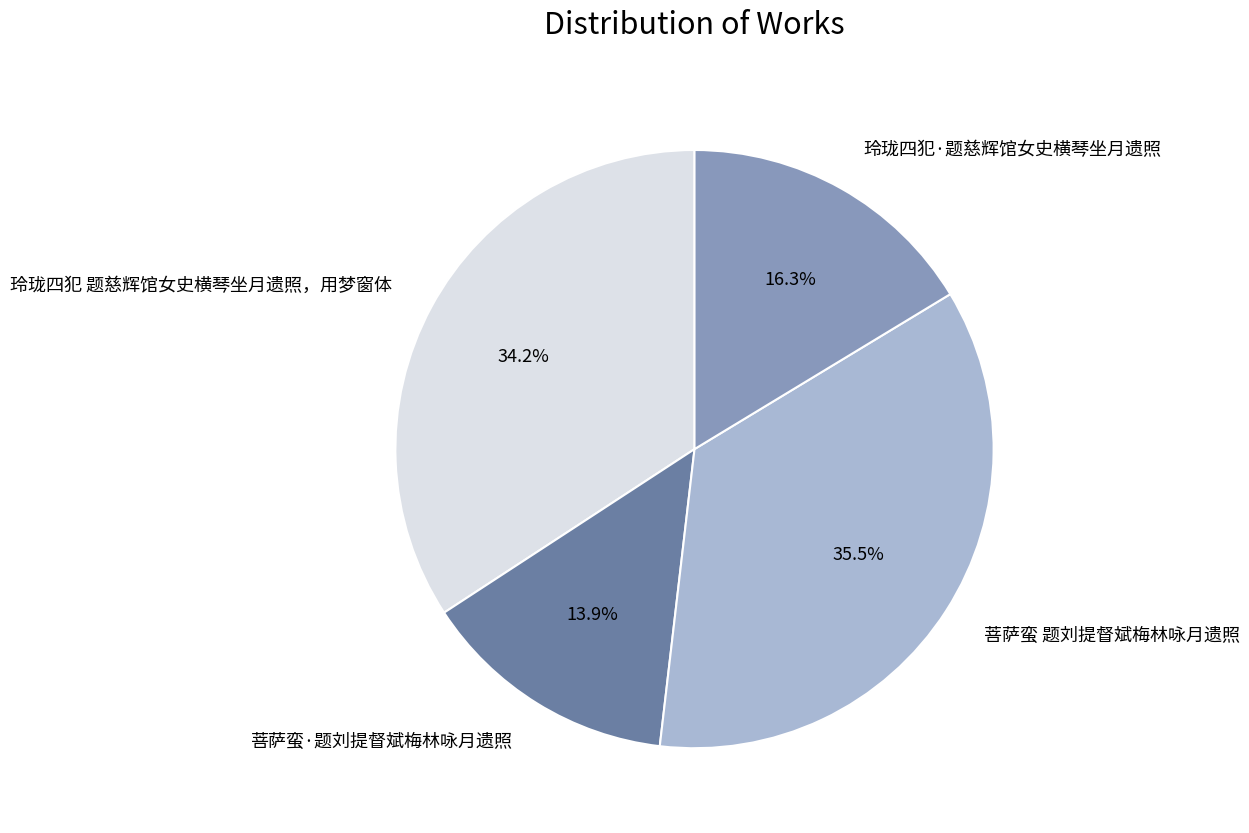

To the nearest percent, what is the difference between the largest and smallest slice percentages?

22%